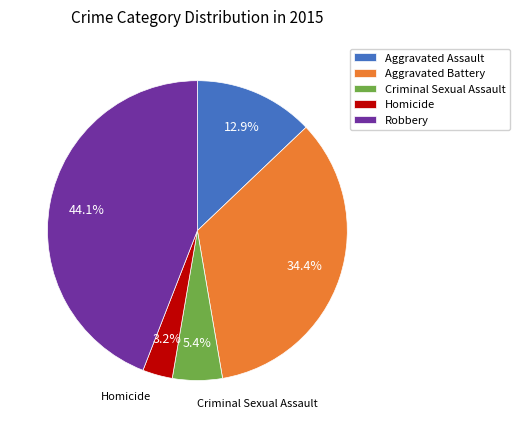

Which category has the biggest portion of the pie?

Robbery